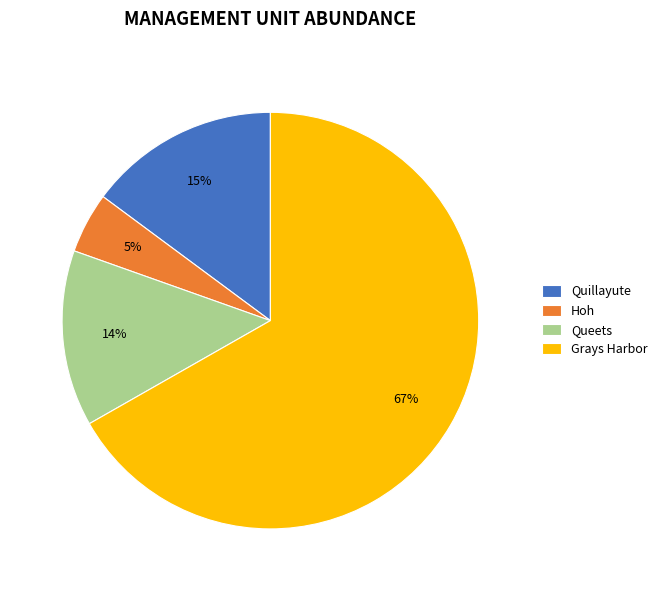

How many segments does this pie chart have?

4